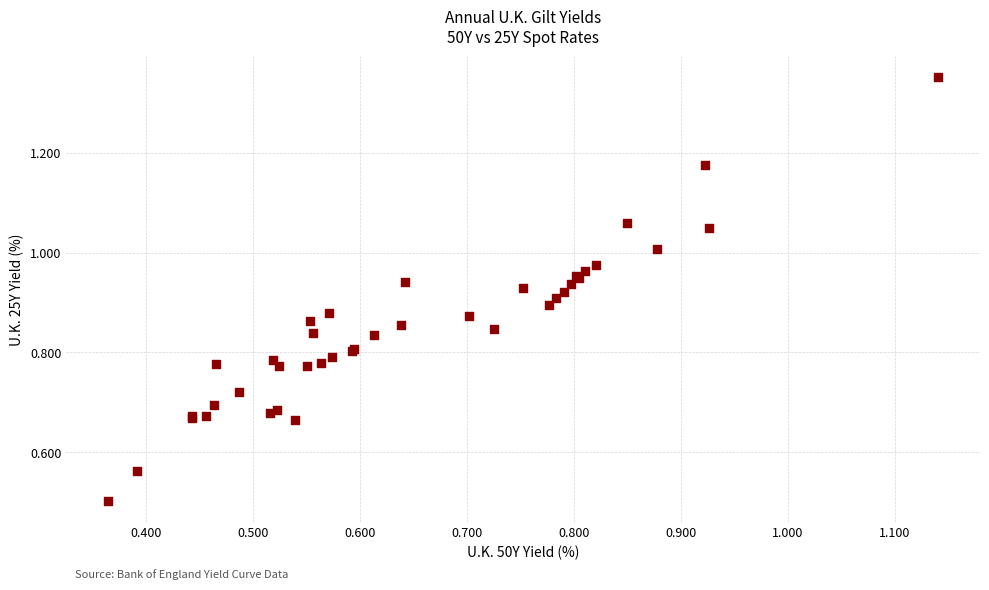

What Y value in the scatter plot is closest to 0?

0.5